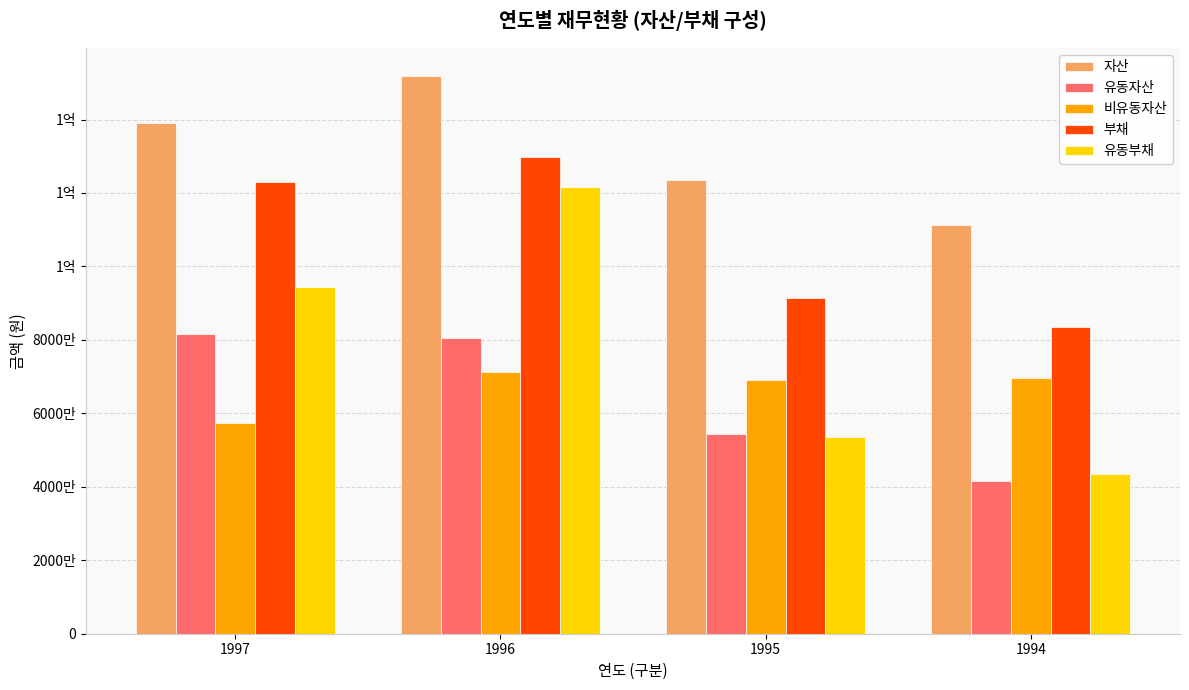

Which series has the largest total across all categories?

자산